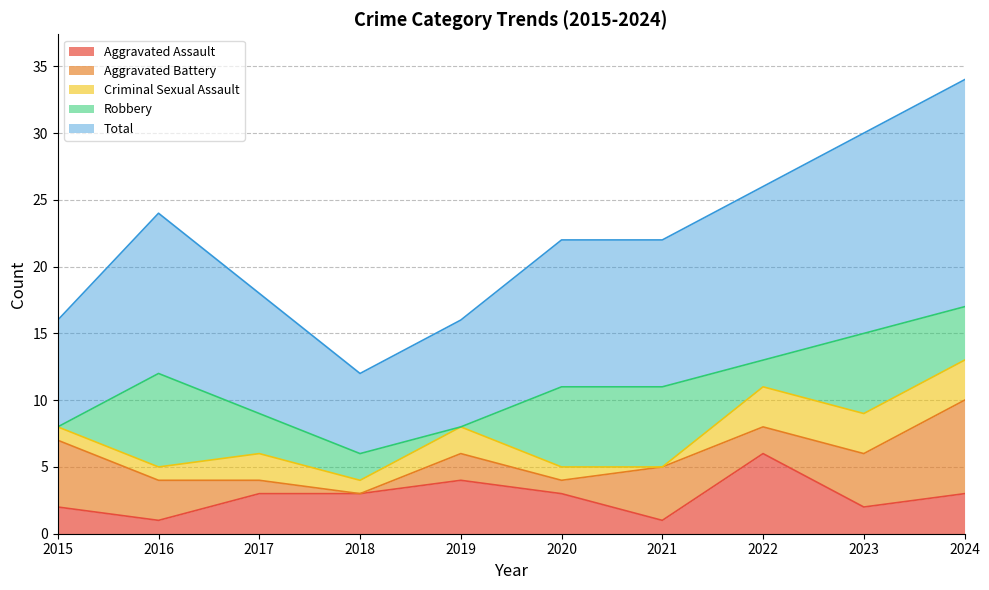

Rank the series by their maximum value, from highest to lowest.

Total, Aggravated Battery, Robbery, Aggravated Assault, Criminal Sexual Assault